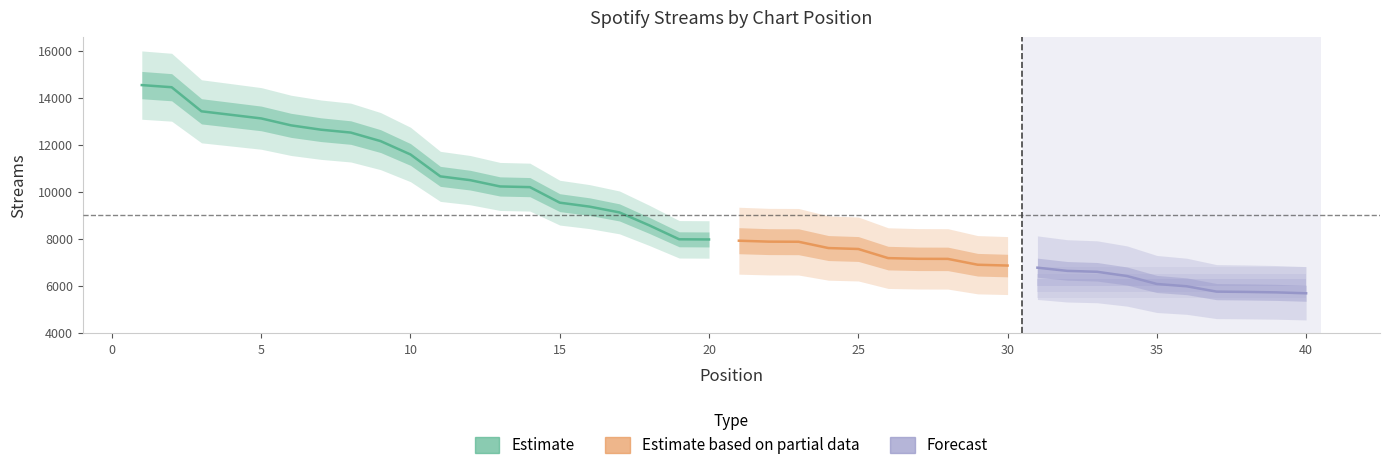

What is the change in value from 9 to 14?

-1958